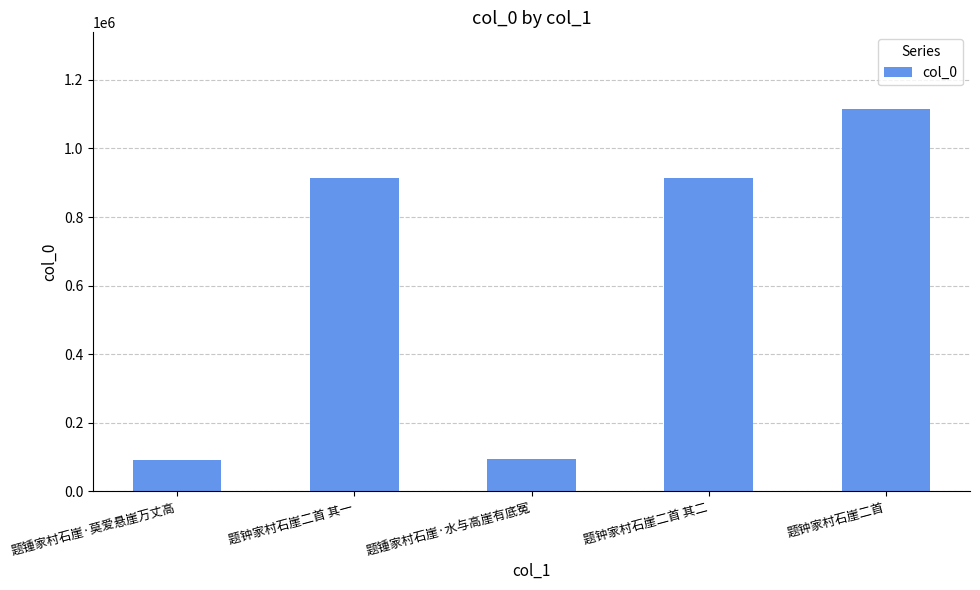

What value does the data have at 题锺家村石崖·水与高崖有底冤, to the nearest 10?

93770